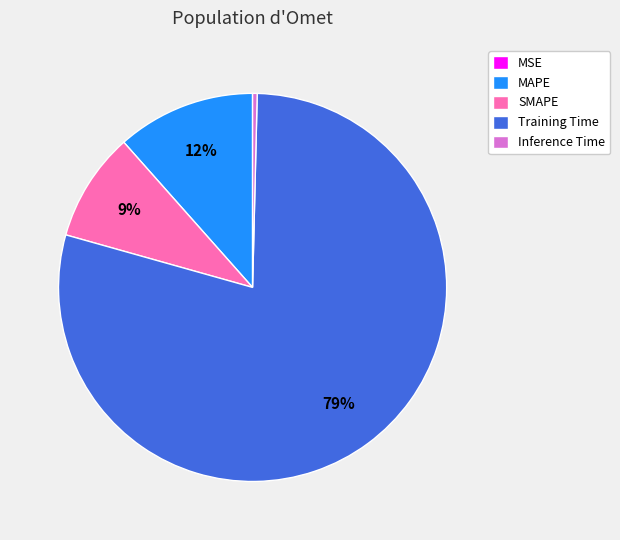

Which slice is the largest?

Training Time